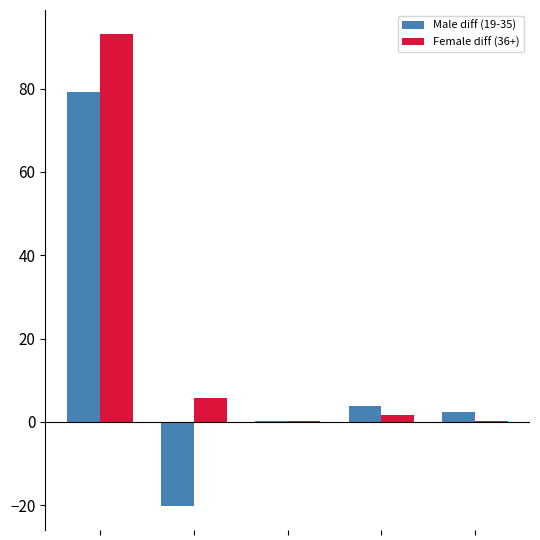

What is the maximum value for Male diff (19-35)?

79.1